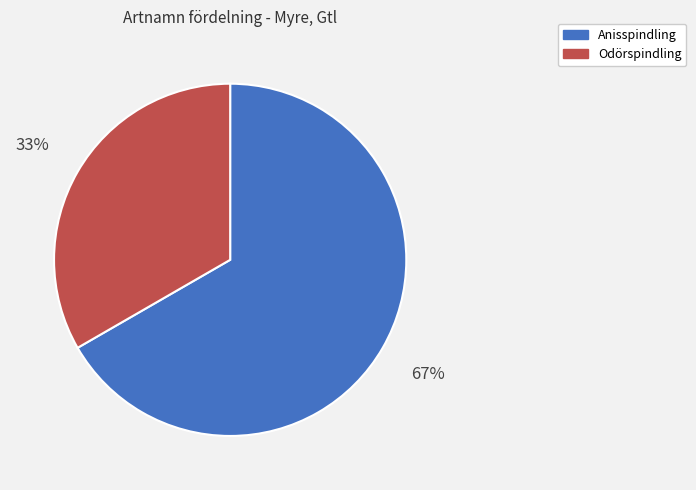

What is the ratio of the value at Odörspindling to the value at Anisspindling?

0.5